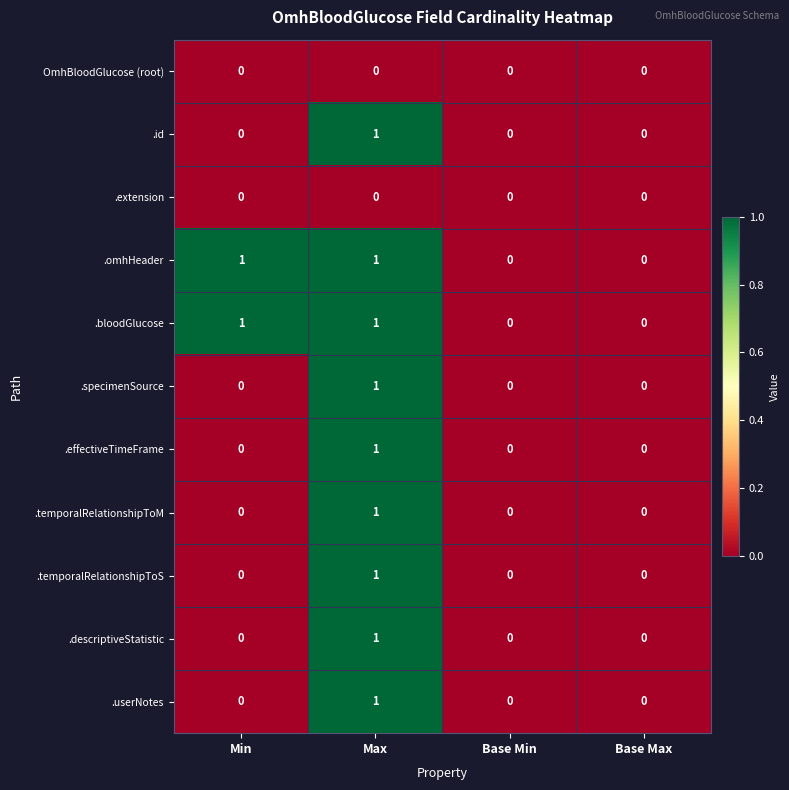

Is the value of .temporalRelationshipToM at Max greater than the value of .extension at Max?

Yes